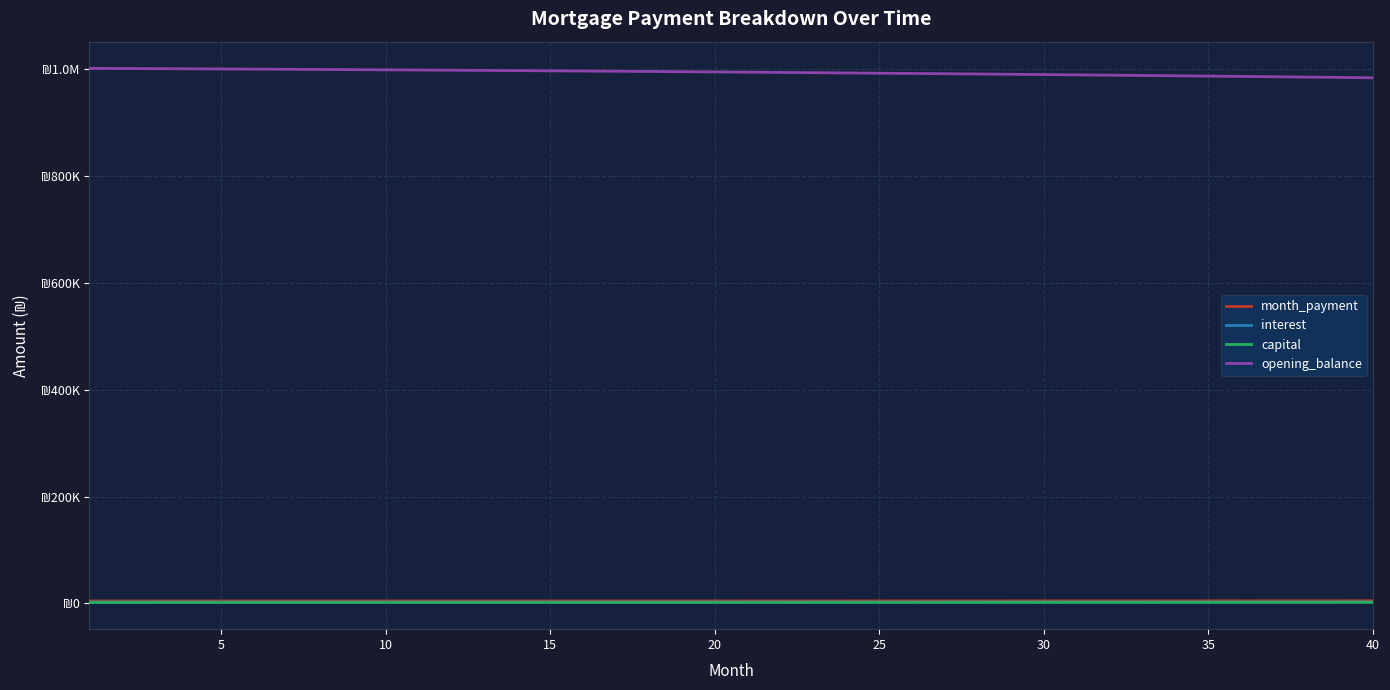

True or false: month_payment and opening_balance intersect in this chart.

False